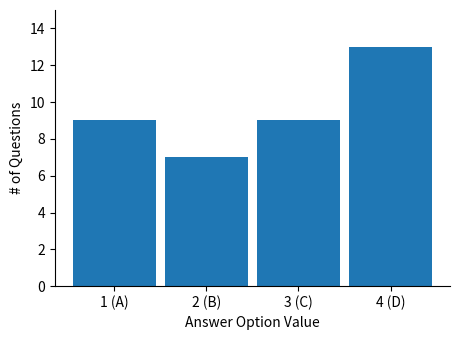

Reading left to right, list all the values displayed in this chart.

9	7	9	13